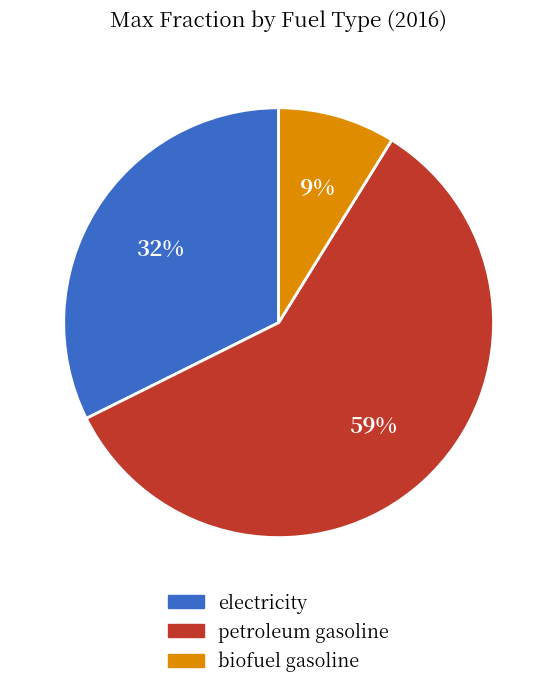

To the nearest percent, what is the difference between the largest and smallest slice percentages?

50%